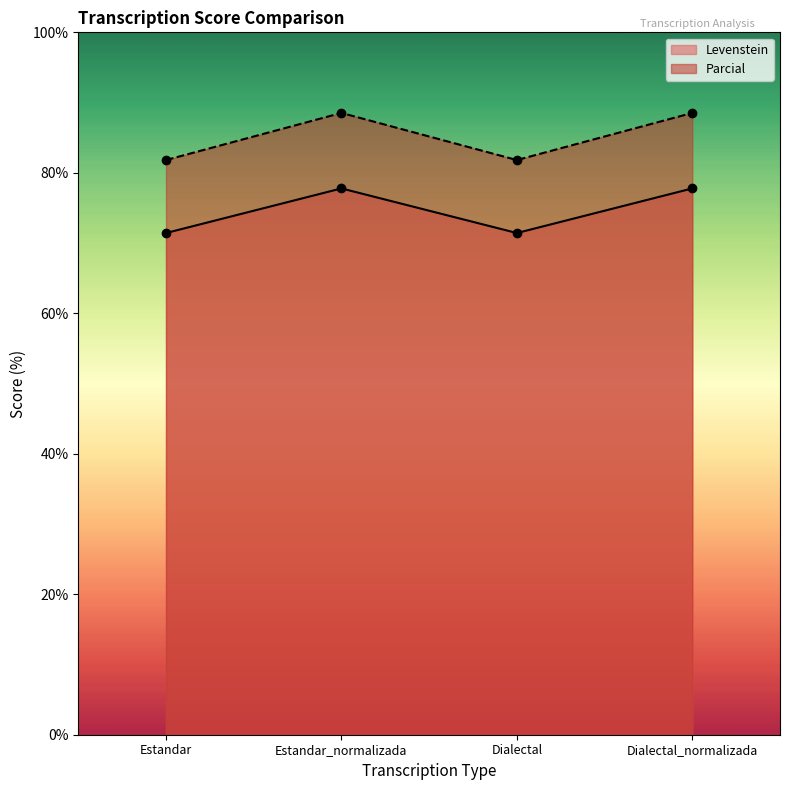

Where is the first local minimum for Parcial?

Dialectal